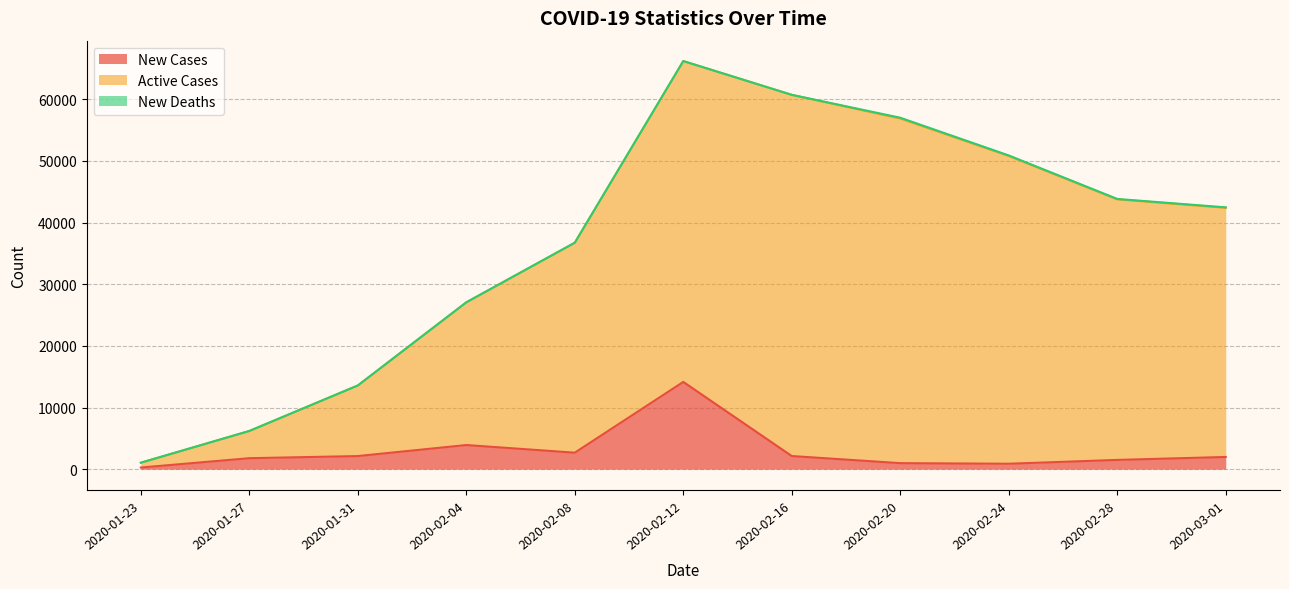

Which series has the largest total across all categories?

Active Cases